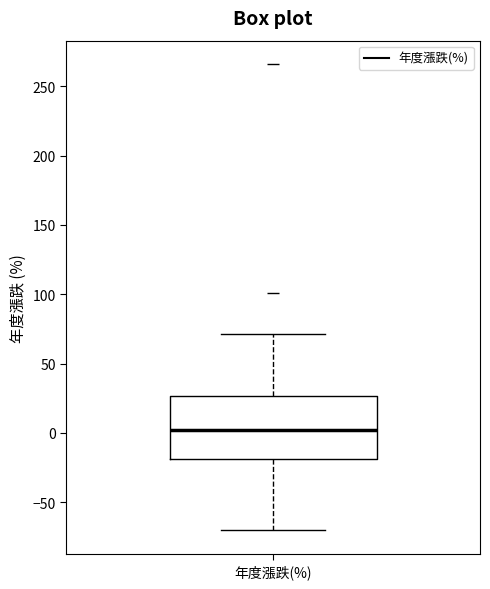

Read this box plot against the y-axis: the position of the median line, the range covered by the box, and the ends of both whiskers. The values are not printed on the chart, so give them approximately, as read against the axis.

median 0, box -20 to 25, whiskers -70 to 70